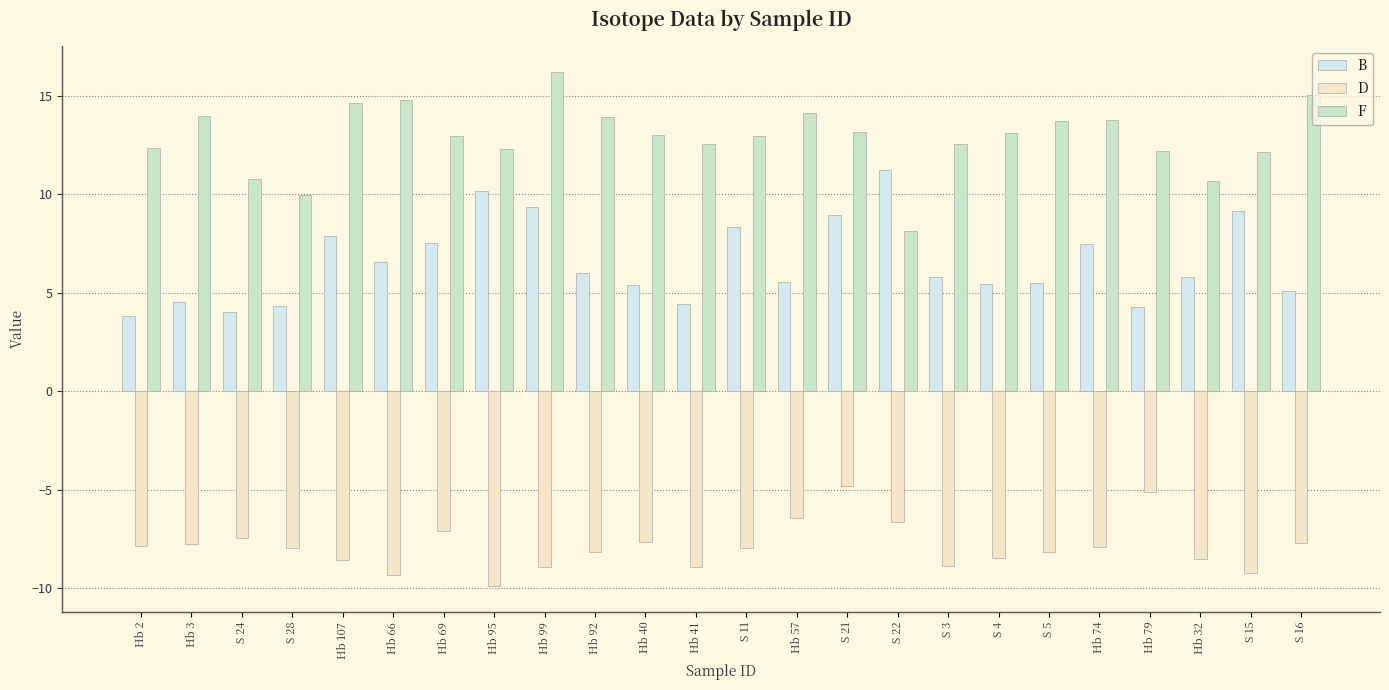

Count the number of data series in this chart.

3